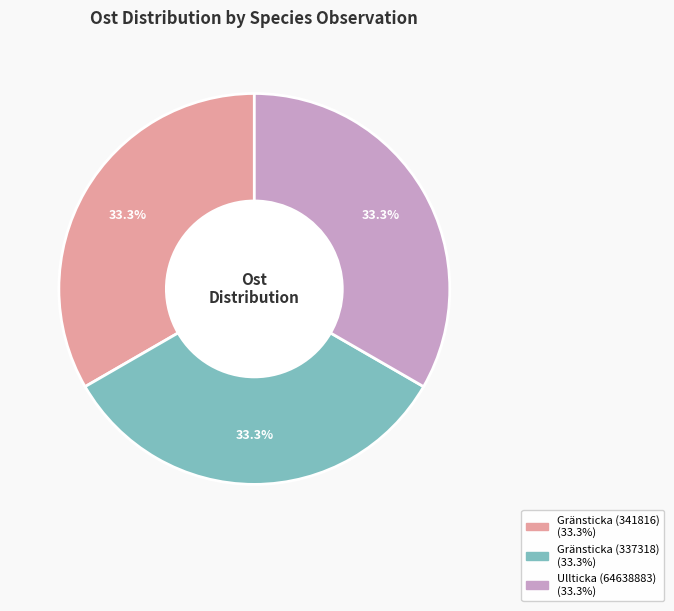

Is it true that Gränsticka (341816) is 26% of the pie?

False